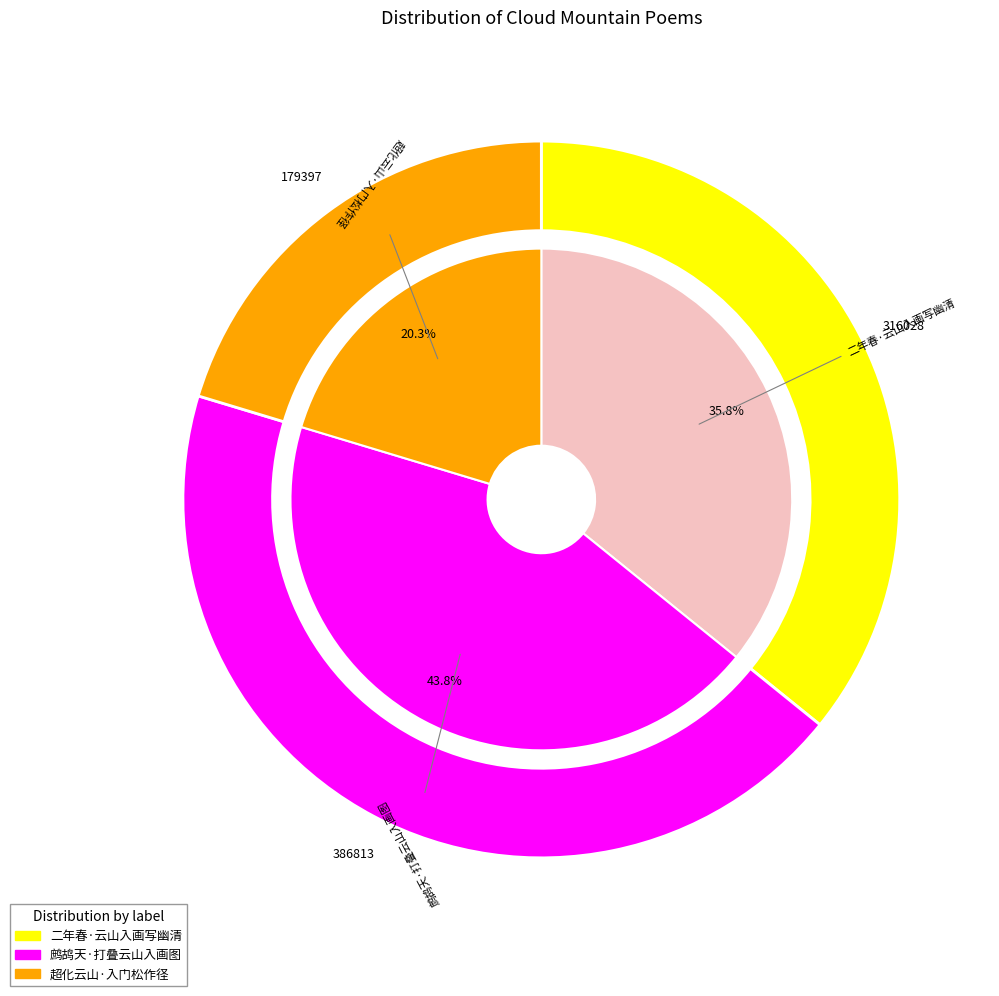

Is it true that 超化云山·入门松作径 is 12% of the pie?

False